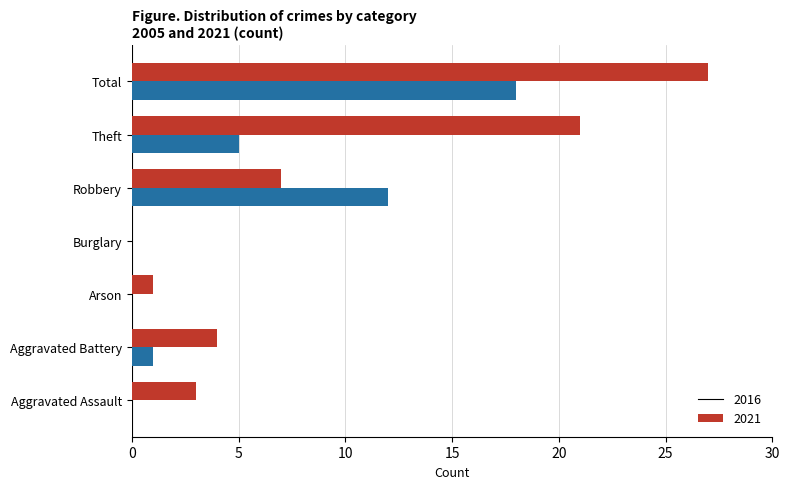

At which label does 2021 reach its peak?

Total